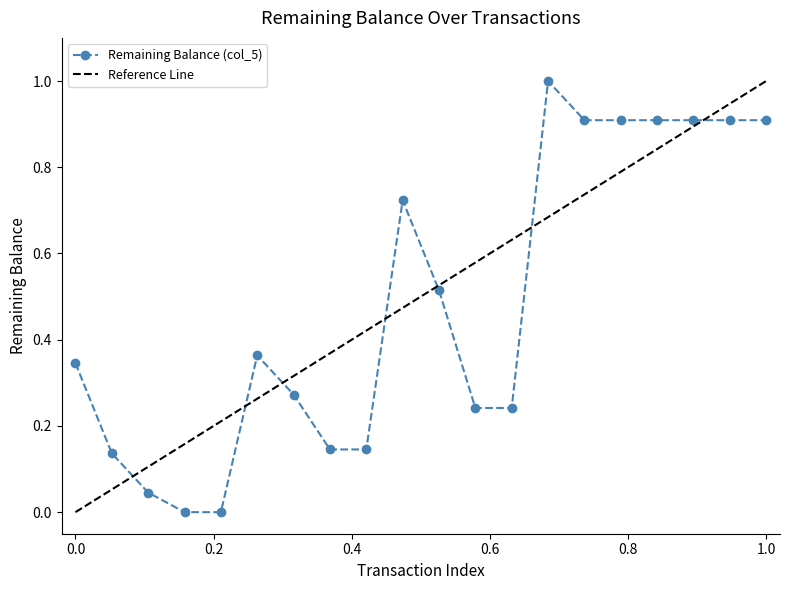

What is the sum of all values?

9.6